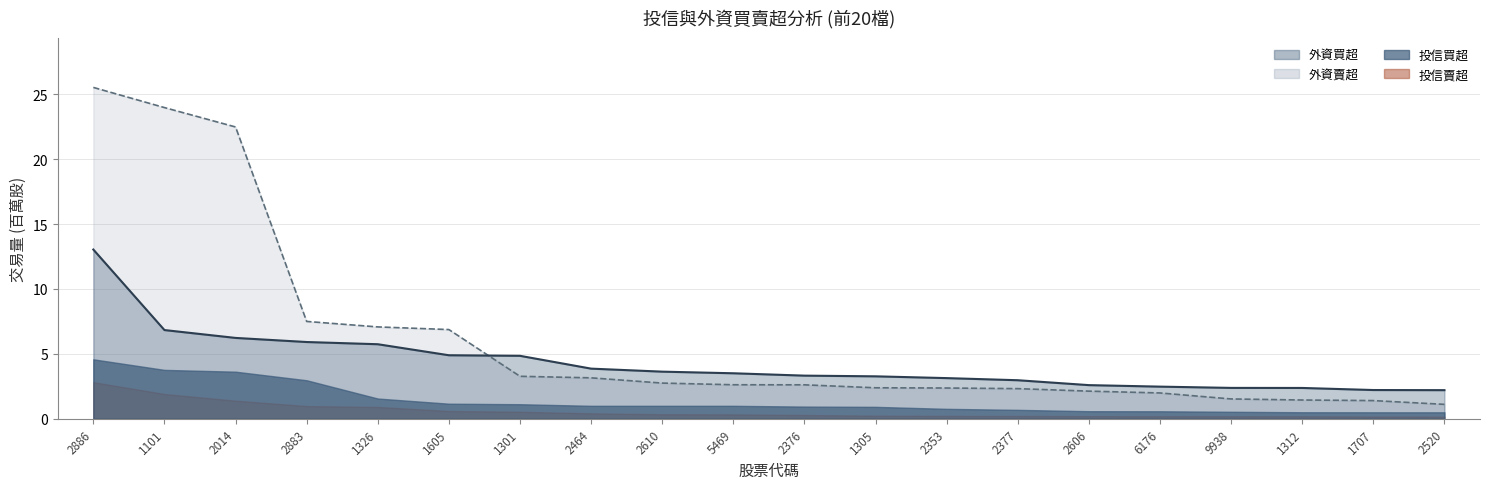

At which category is the sum across all series the highest?

2886